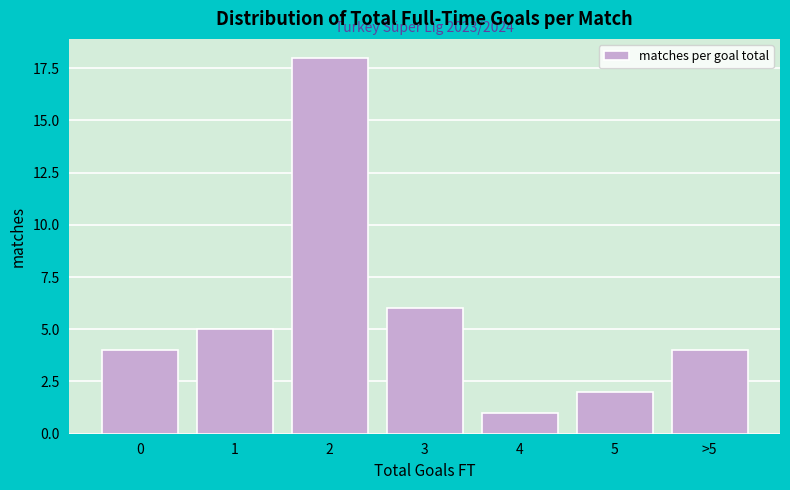

Reading left to right, list all the values displayed in this chart.

0=4	1=5	2=18	3=6	4=1	5=2	>5=4